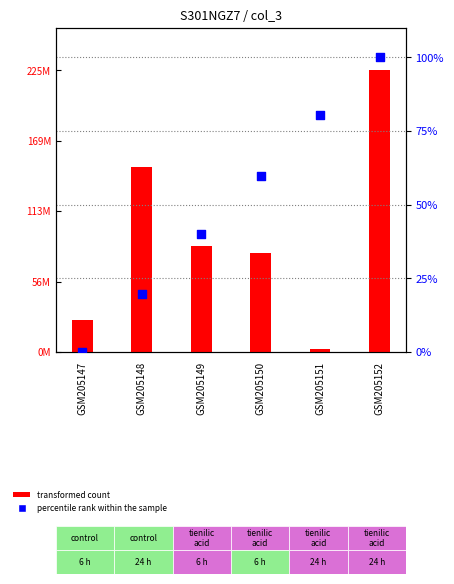

What is the total value across all series at GSM205147?

25852384.0